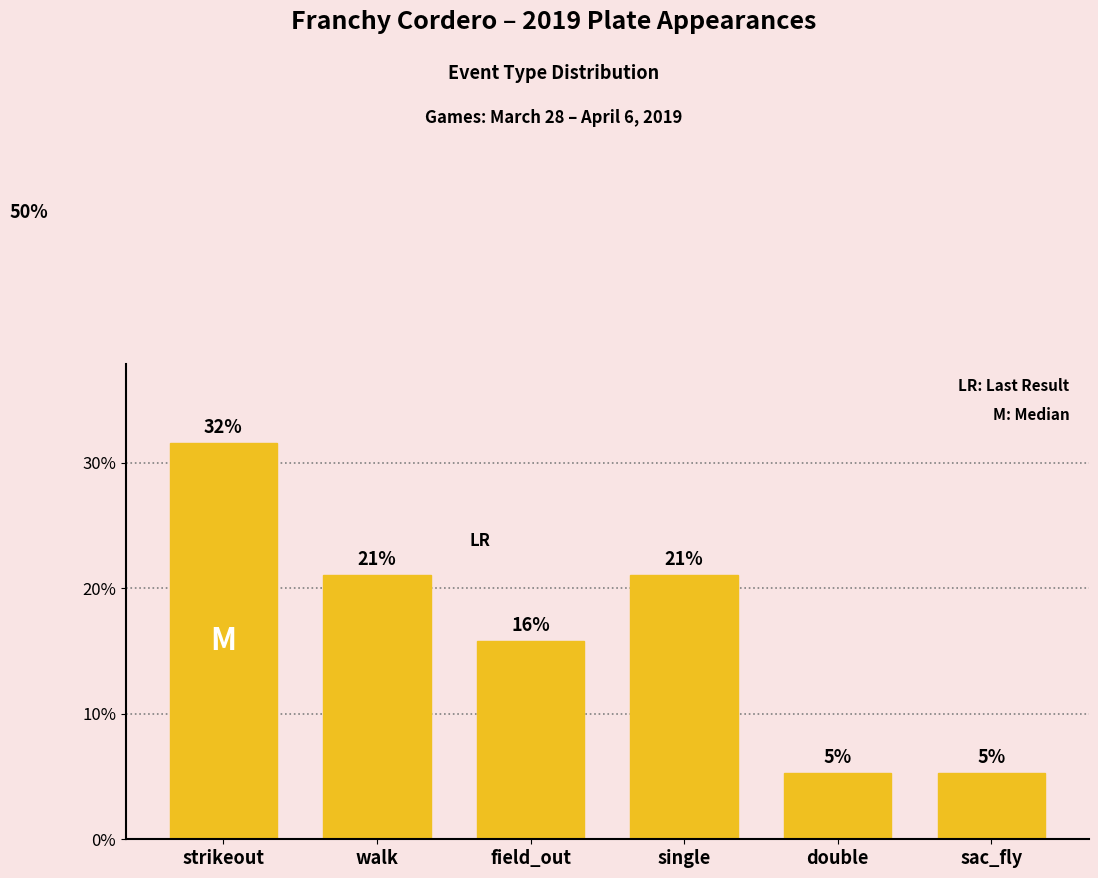

How many bars are there in total?

6